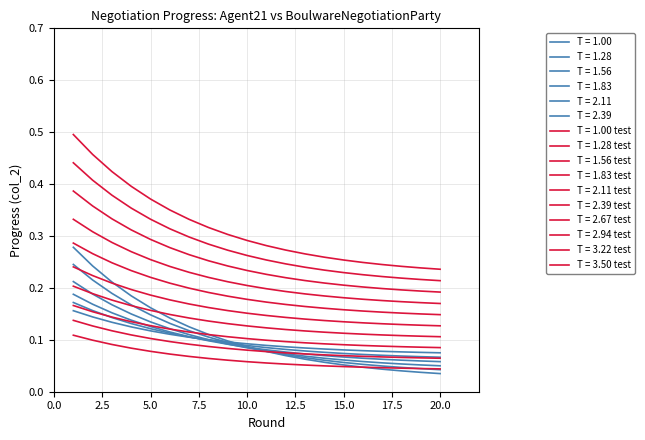

Is this an area chart (filled region under the line)?

No